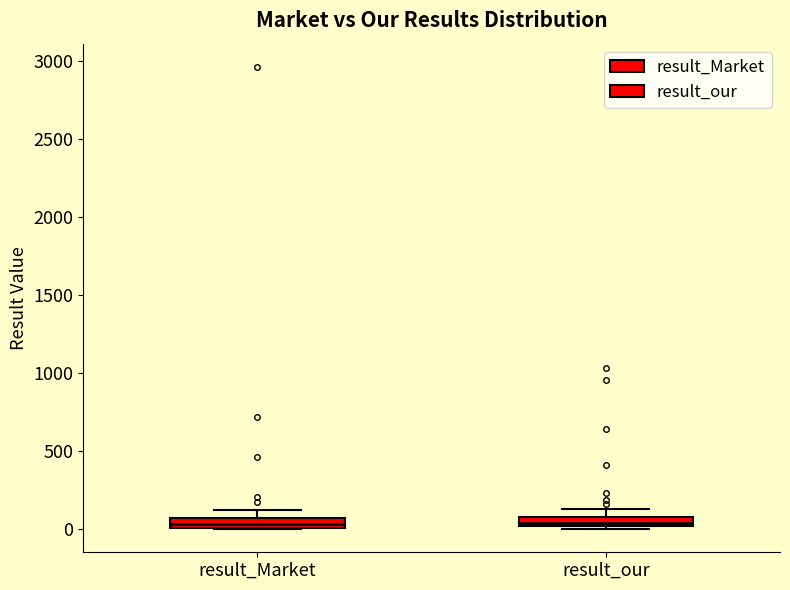

Where does the median line of the box for result_our sit on the y-axis? The values are not printed on the chart, so give them approximately, as read against the axis.

50